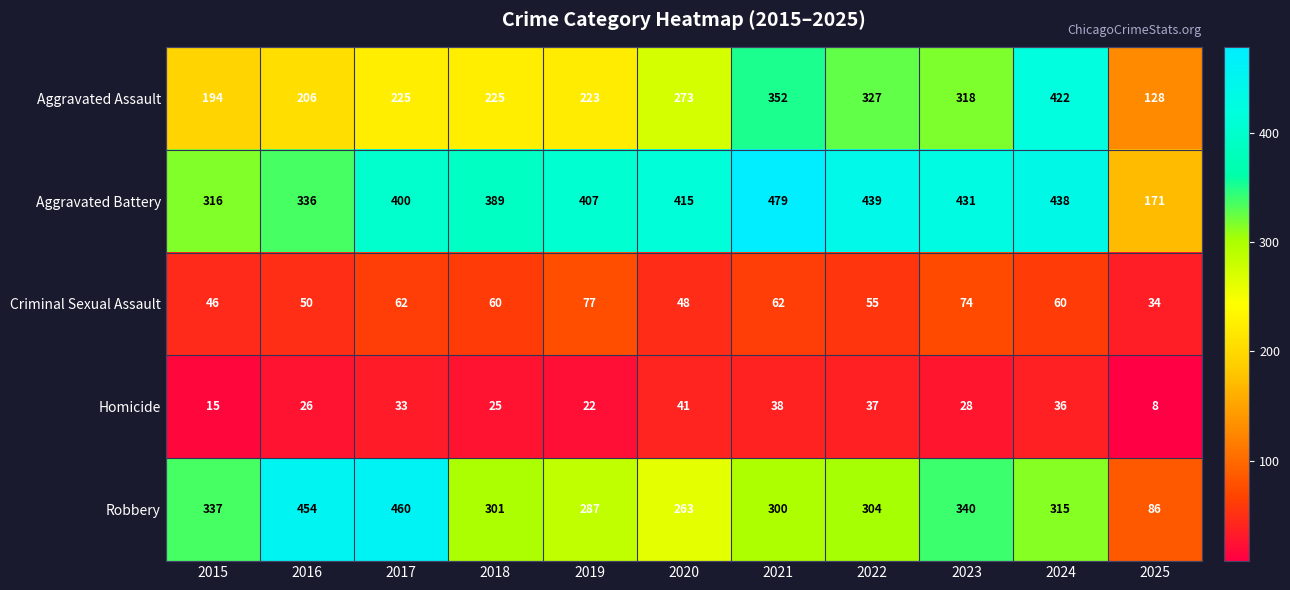

Read the Aggravated Assault value at 2020.

273